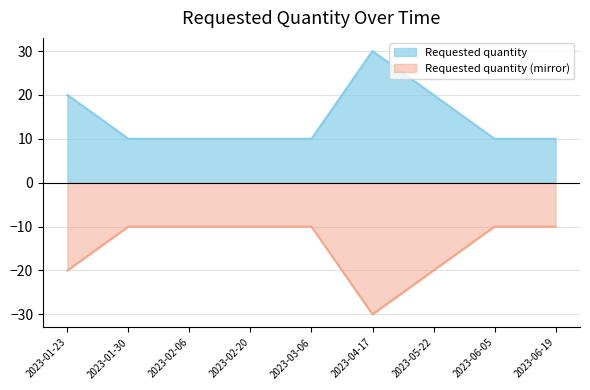

True or false: the data shows 10 at 2023-01-30.

True